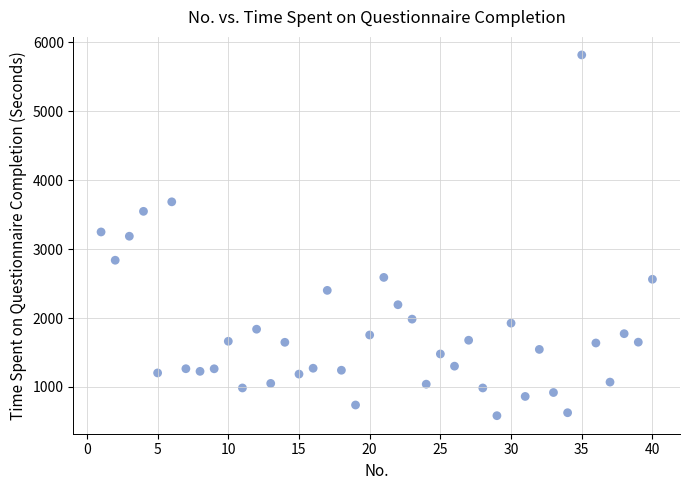

What is the range of X values (max minus min)?

39